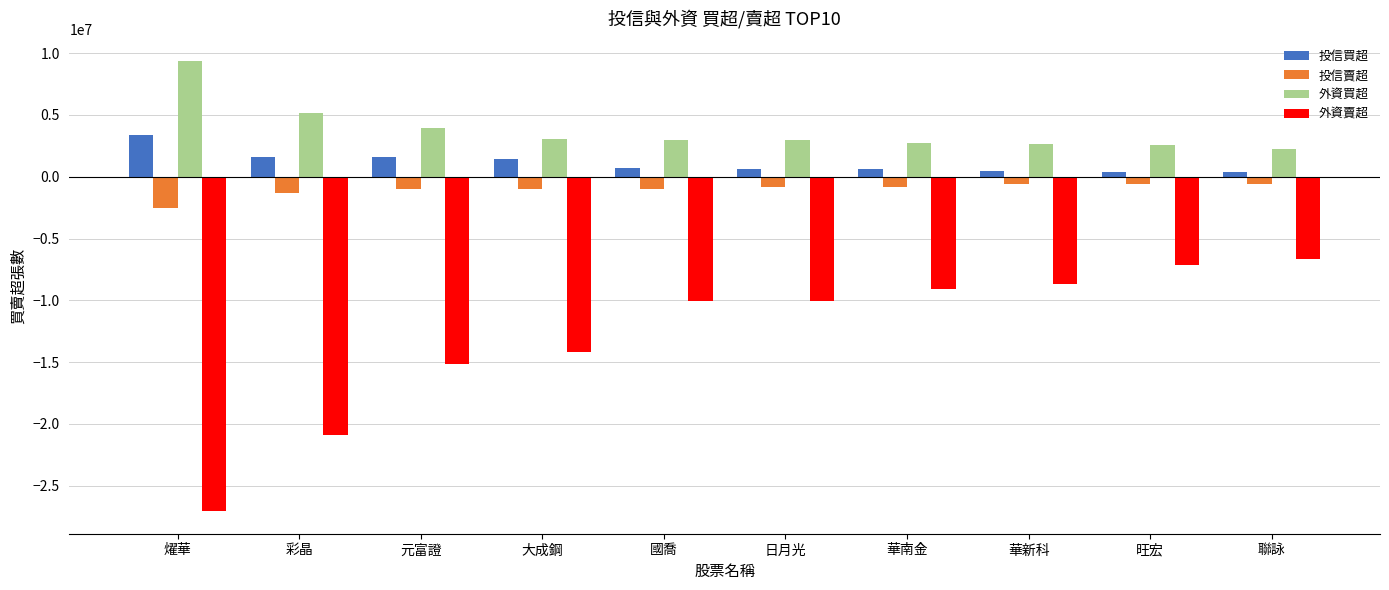

What is the approximate value of 外資賣超 at 國喬, to the nearest 100?

-10091300